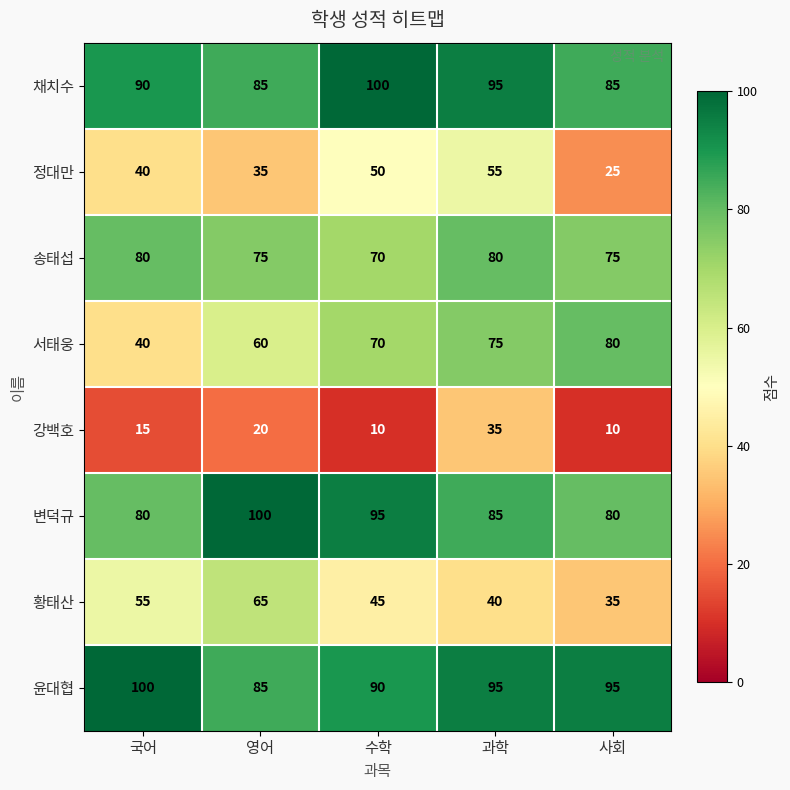

At which category is the sum across all series the highest?

과학